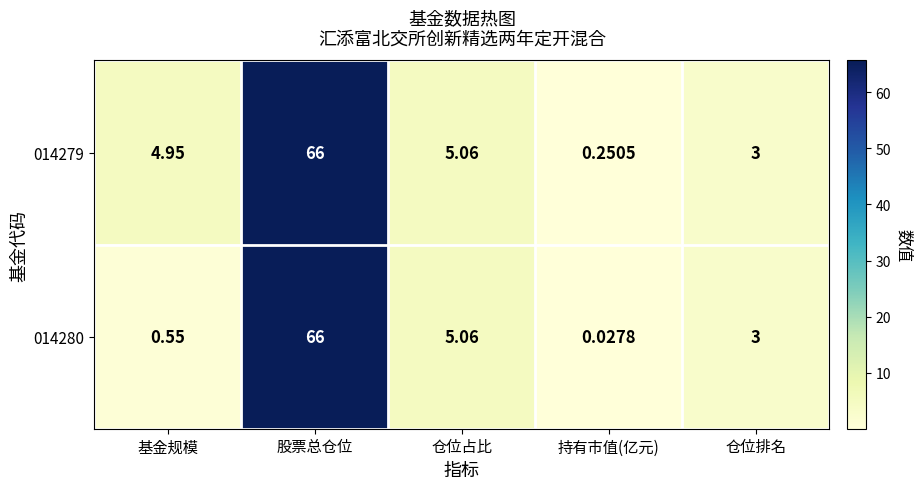

Where is 014279 nearest to the value 33?

仓位占比